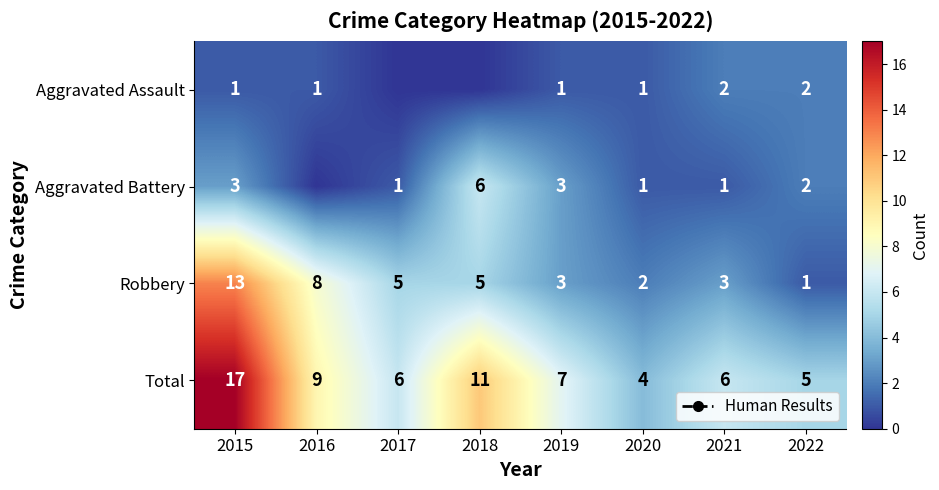

List the series in order of their peak value, highest first.

Total, Robbery, Aggravated Battery, Aggravated Assault